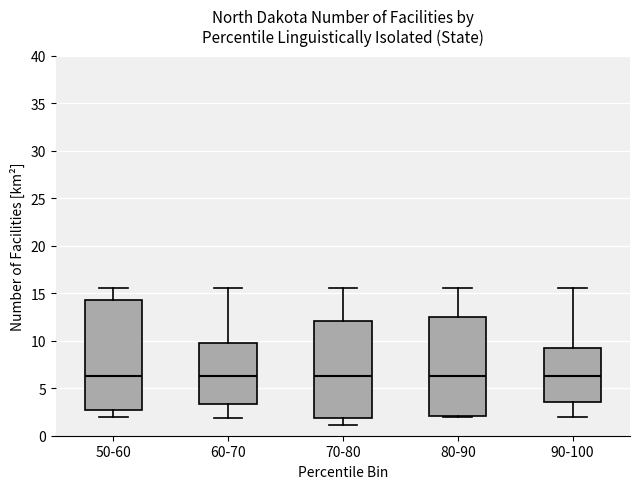

Where is the lower edge of the box for 90-100 on the y-axis? The values are not printed on the chart, so give them approximately, as read against the axis.

3.5